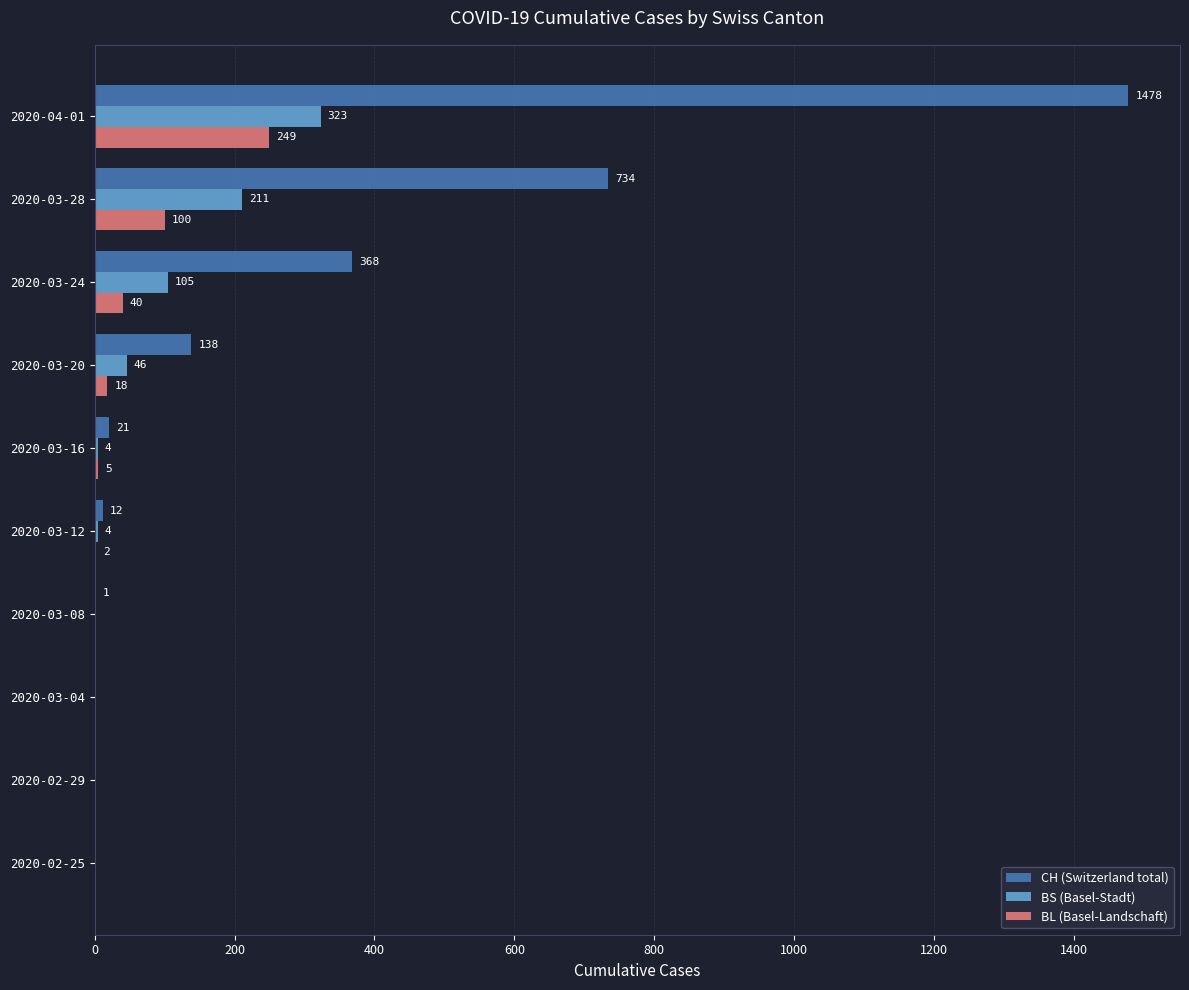

What is the sum of the BS (Basel-Stadt) values at 2020-03-24 and 2020-03-04?

105